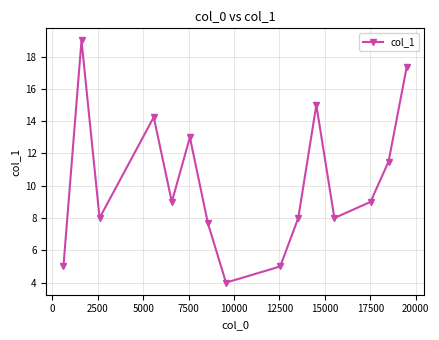

What is the value of the 3rd point from the left?

8.0